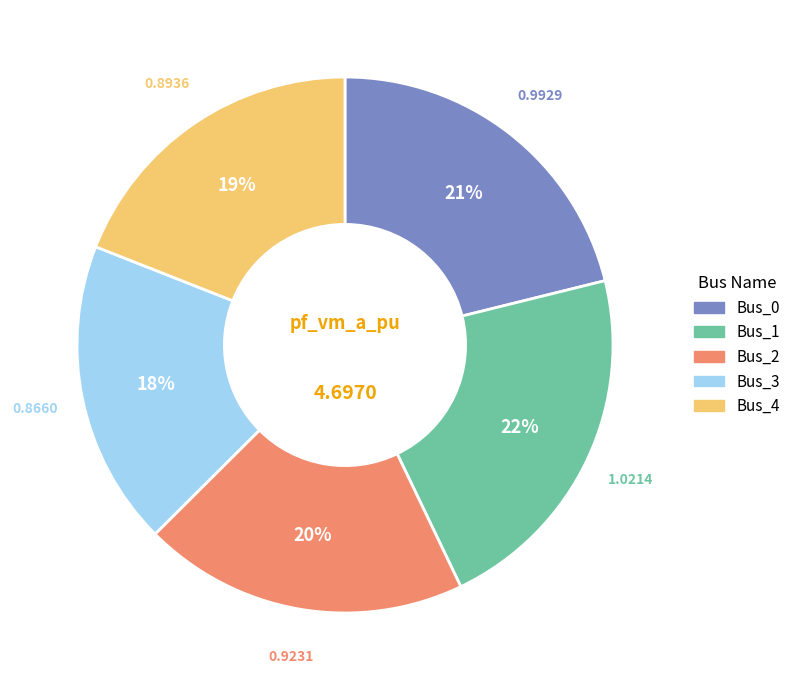

To the nearest percent, what is the combined percentage of Bus_3 and Bus_2?

38%